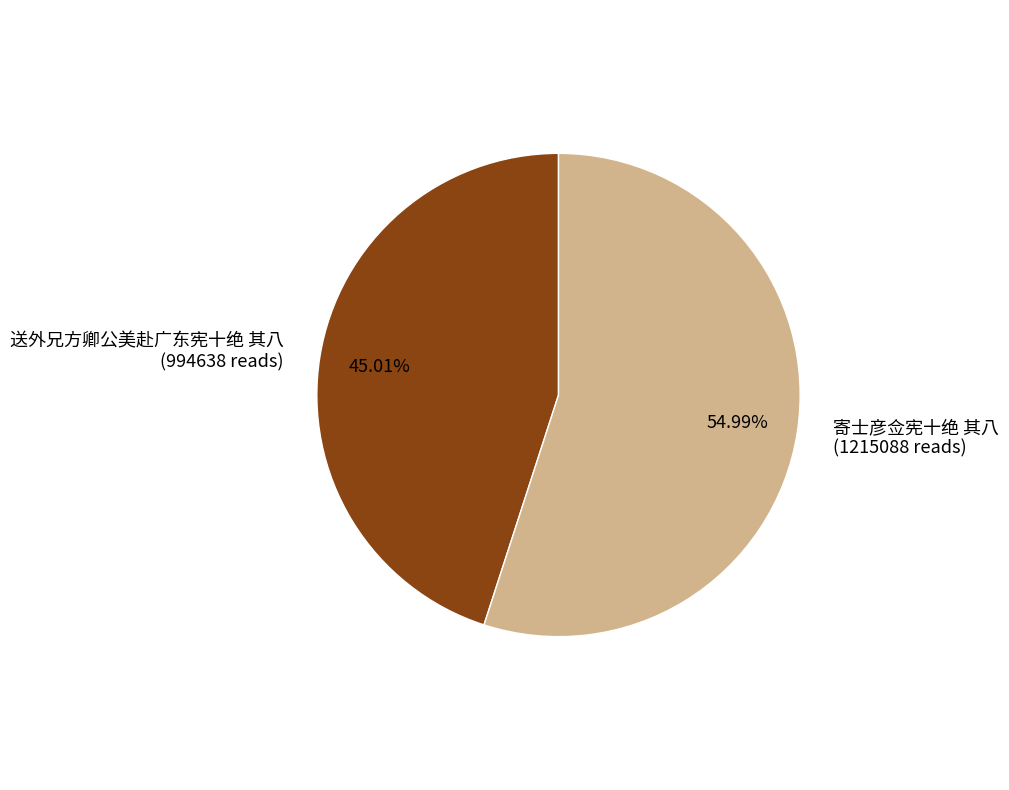

Which slice is the largest?

寄士彦佥宪十绝 其八